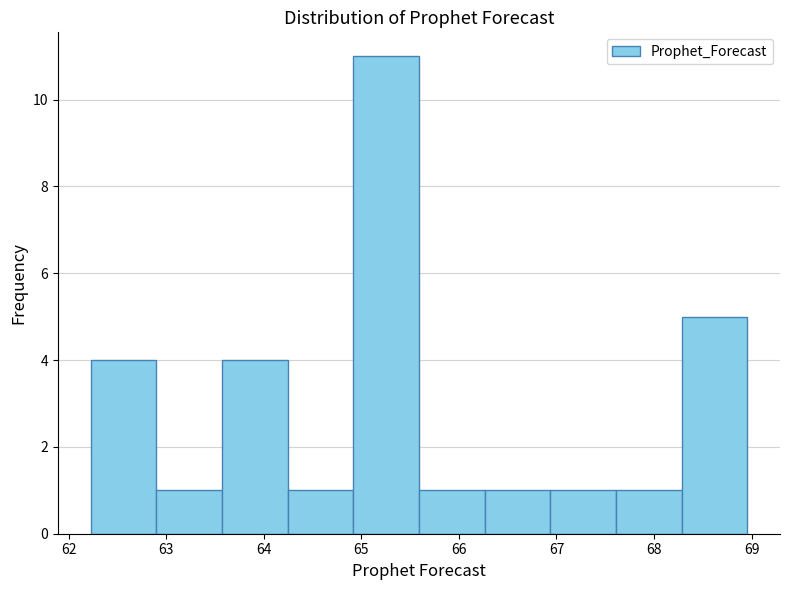

Reading left to right, transcribe this chart: for each bar, give the range it covers on the x-axis and its height. Neither the bar edges nor the heights are printed on the chart, so give them approximately, as read against the axes.

62.2 to 62.9: 4
62.9 to 63.6: 1
63.6 to 64.2: 4
64.2 to 64.9: 1
64.9 to 65.6: 11
65.6 to 66.3: 1
66.3 to 66.9: 1
66.9 to 67.6: 1
67.6 to 68.3: 1
68.3 to 69.0: 5